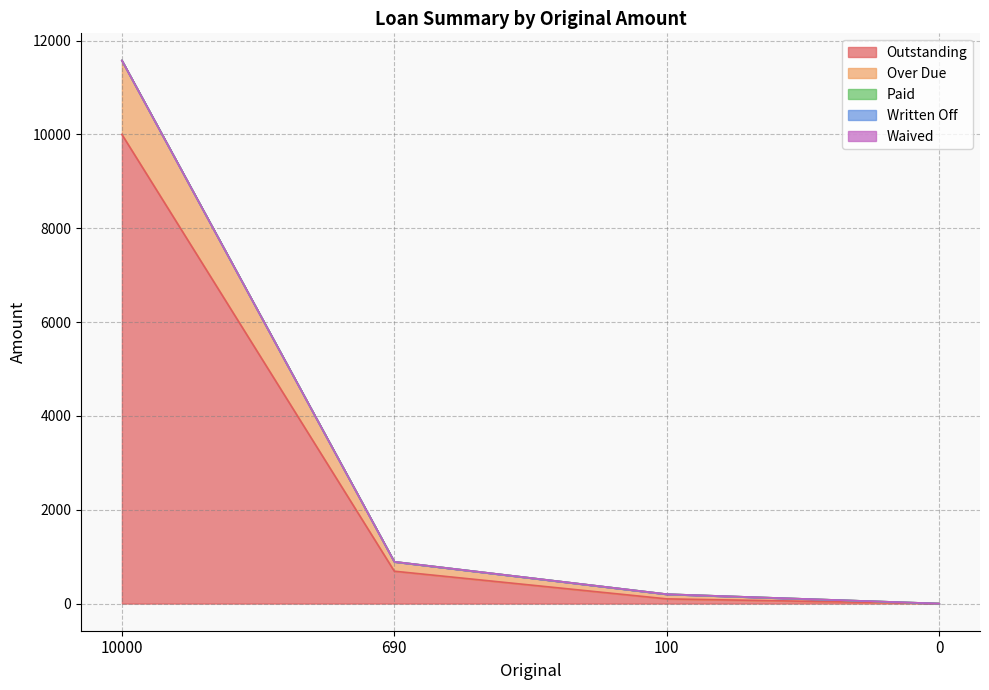

What is the difference between the maximum and minimum values in the Outstanding series?

10000.0